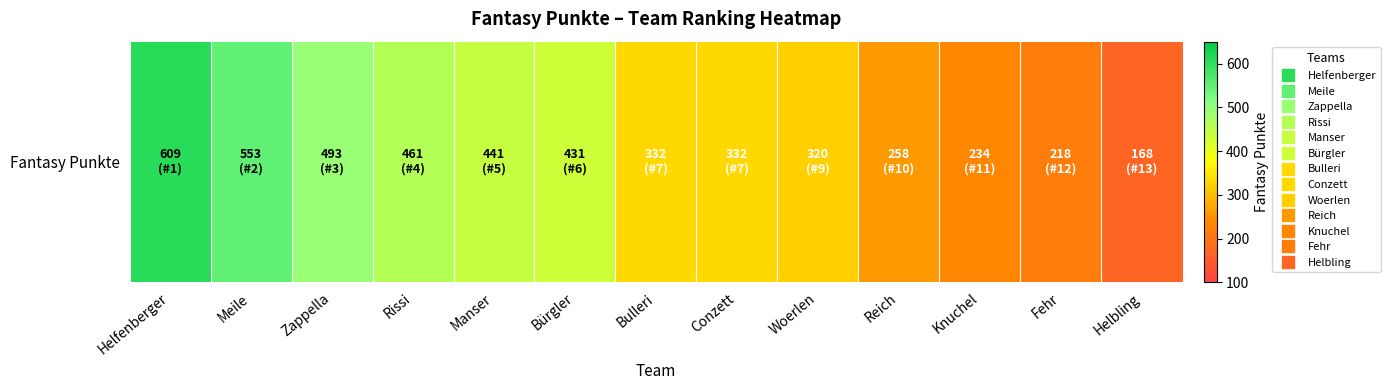

How many series are shown in this chart?

1